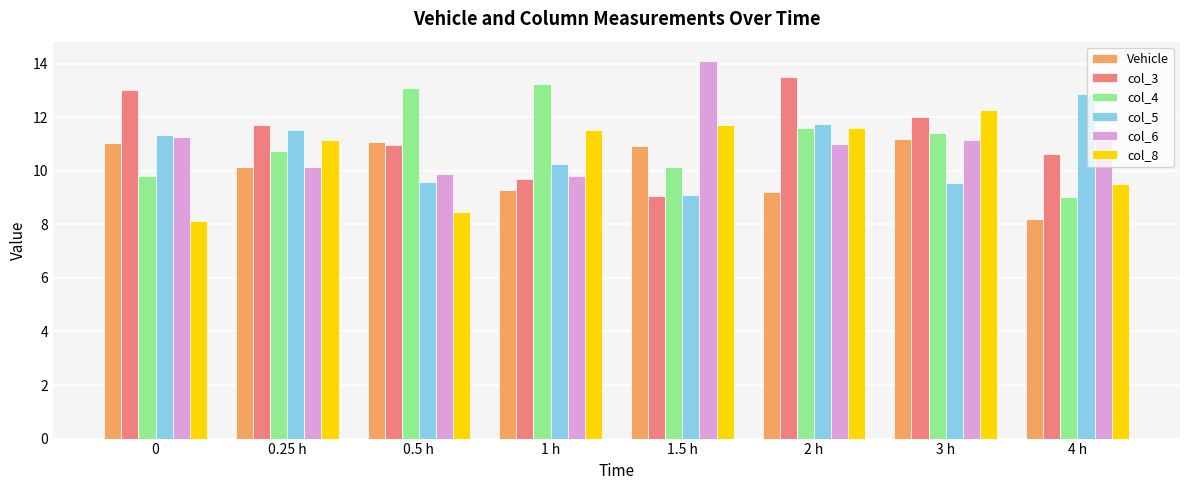

How many groups of bars are there?

8